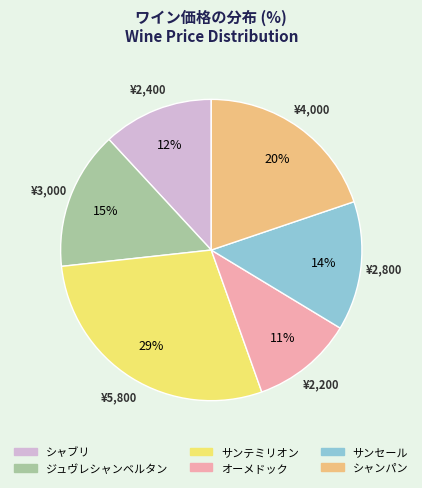

How many slices are in this pie chart?

6